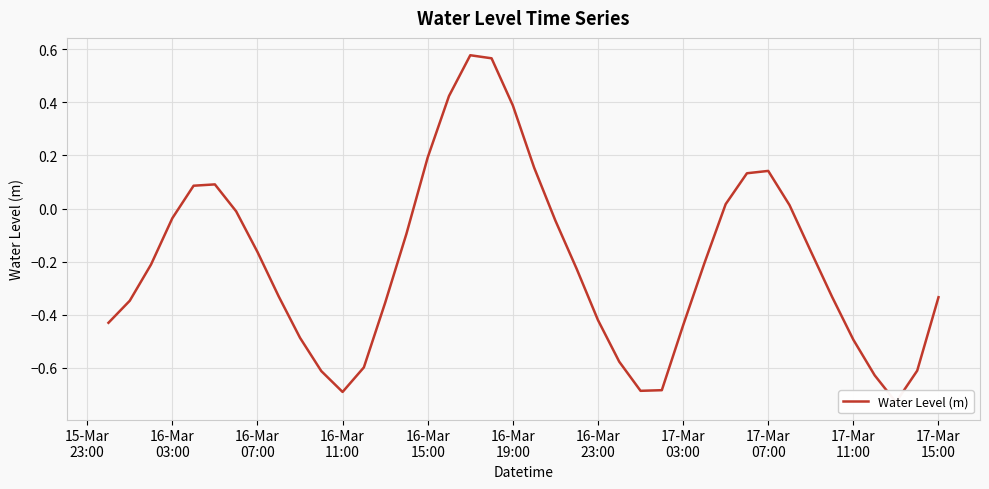

How many values are below 0?

28